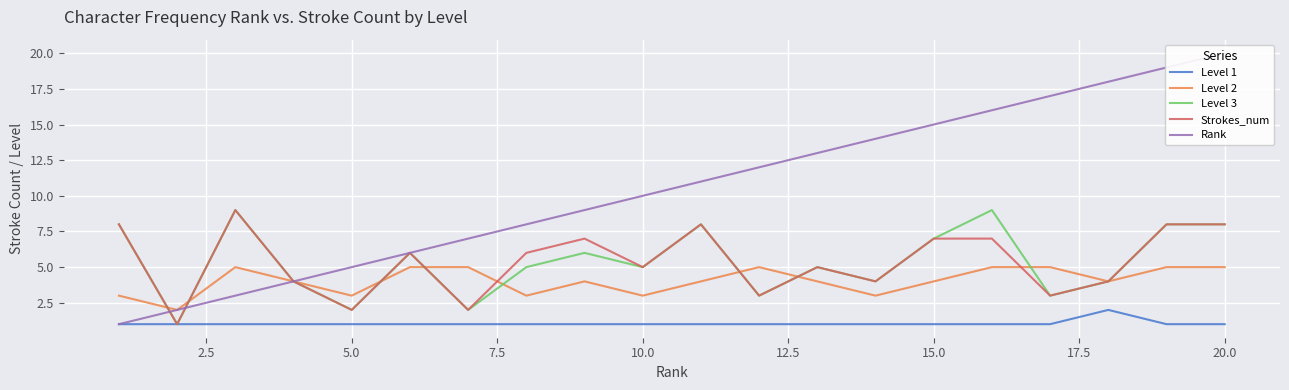

How many intersections are there between Level 3 and Rank?

2